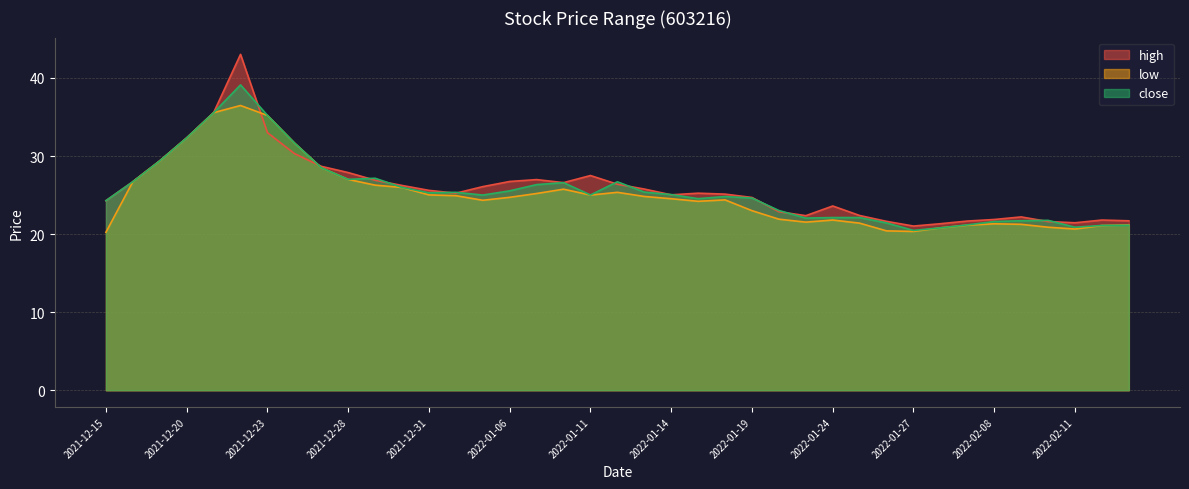

True or false: low has more than 0 interior local peaks.

True